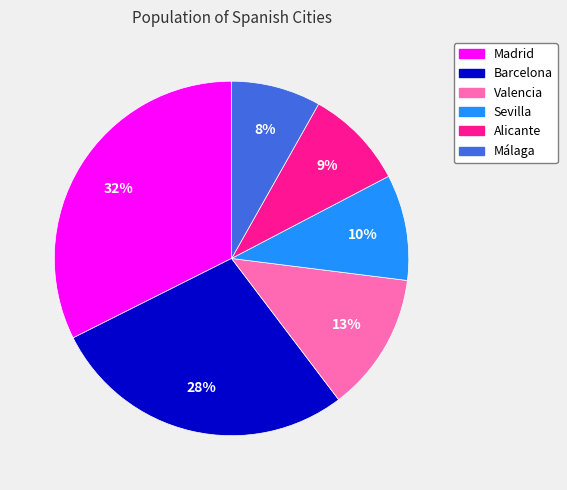

Rank the categories by value from highest to lowest.

Madrid, Barcelona, Valencia, Sevilla, Alicante, Málaga